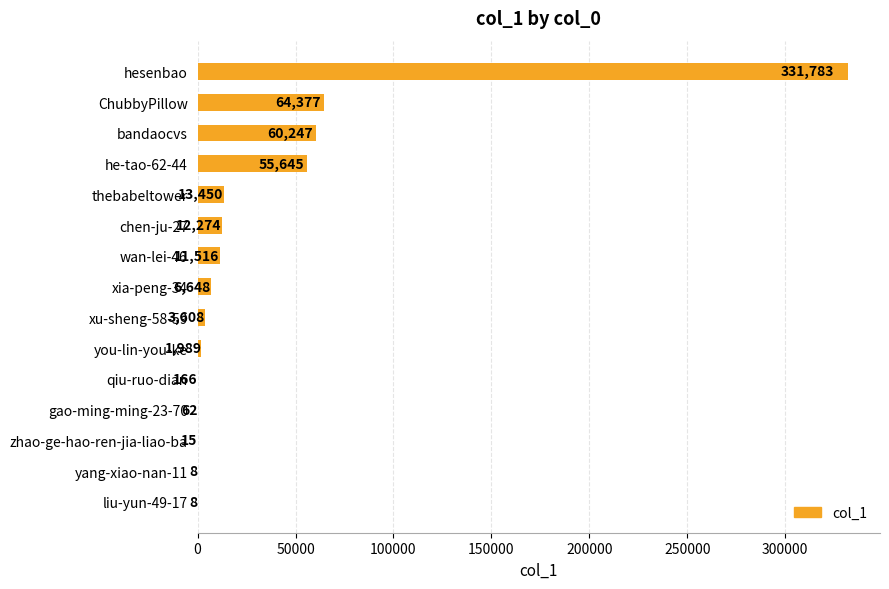

Approximately how many times larger is the value at thebabeltower compared to zhao-ge-hao-ren-jia-liao-ba?

896.7